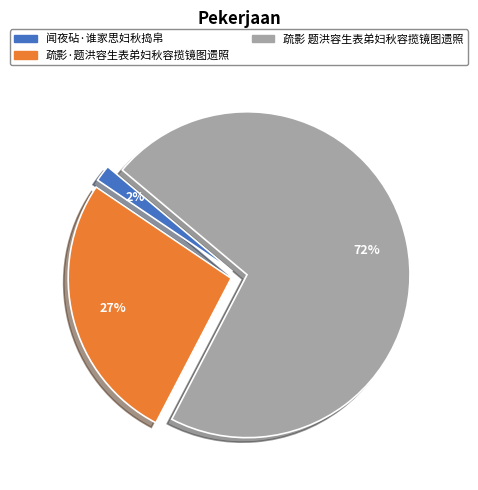

How many slices are in this pie chart?

3